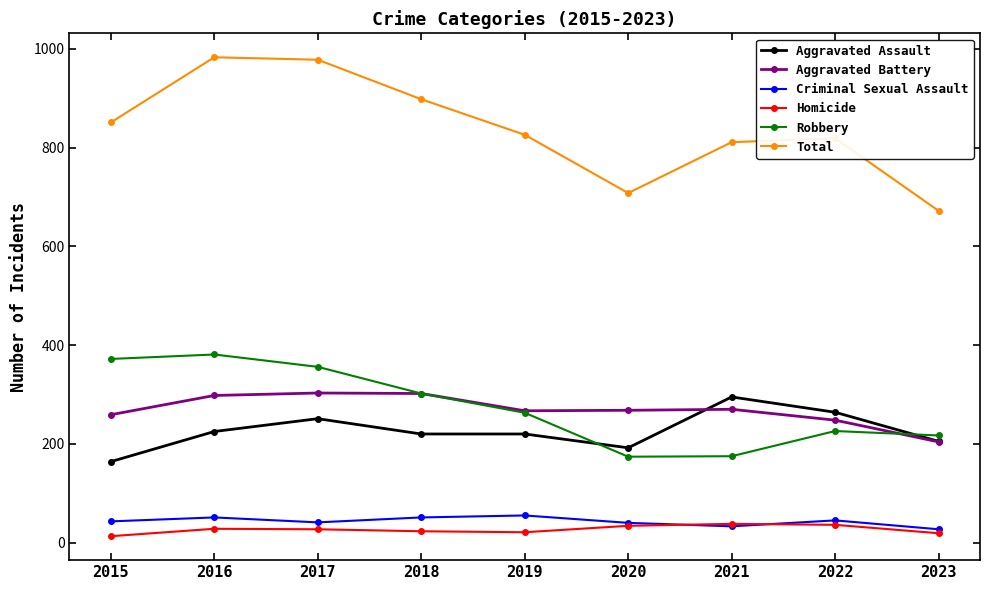

What is the average value of the Total series?

838